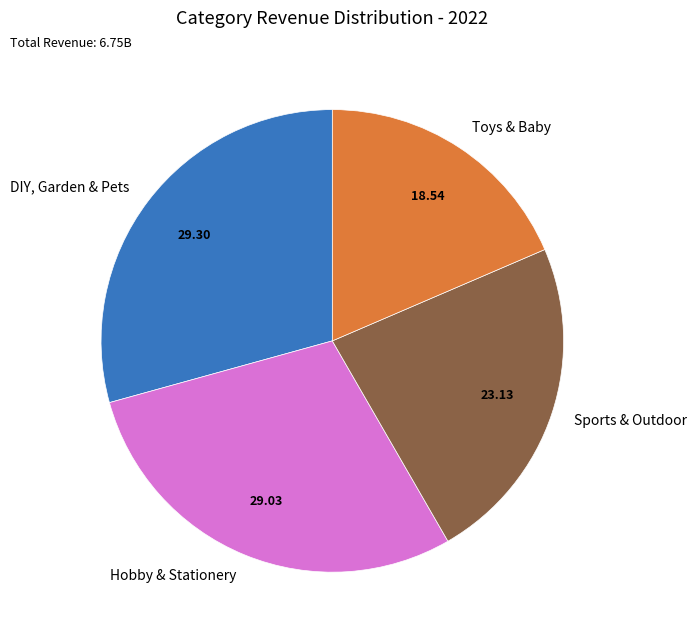

Which slice is the smallest?

Toys & Baby